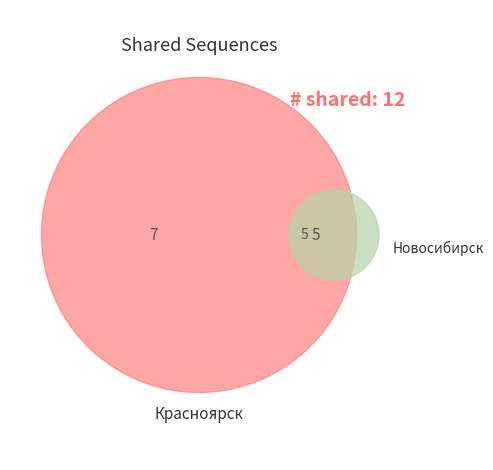

To the nearest percent, what is the combined percentage of Красноярск and Новосибирск?

100%